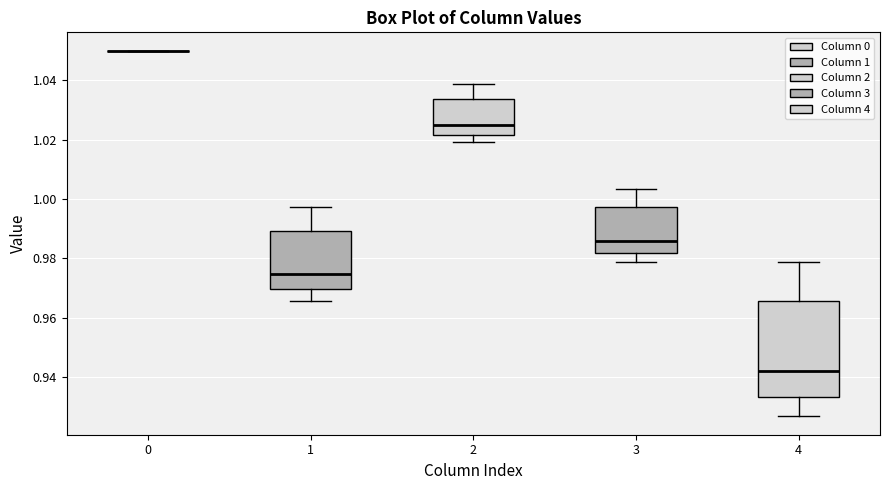

Reading left to right, transcribe this box plot: for each box, give where its median line is, the range the box spans, and where its two whiskers end, as read against the y-axis. The values are not printed on the chart, so give them approximately, as read against the axis.

0: box collapsed to a line at 1.050, whiskers 1.050 to 1.050
1: median 0.974, box 0.970 to 0.990, whiskers 0.966 to 0.998
2: median 1.024, box 1.022 to 1.034, whiskers 1.020 to 1.038
3: median 0.986, box 0.982 to 0.998, whiskers 0.978 to 1.004
4: median 0.942, box 0.934 to 0.966, whiskers 0.926 to 0.978